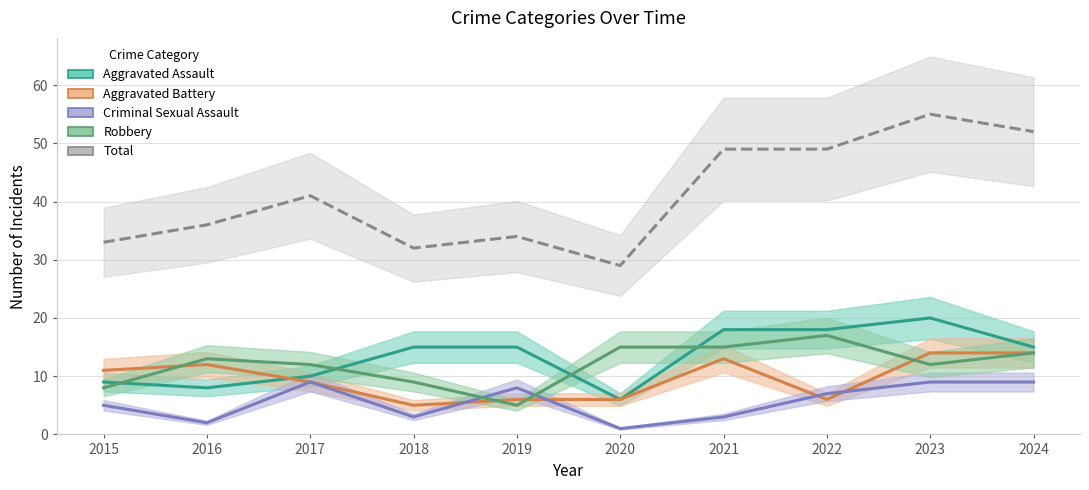

How many interior local peaks does the Total series have?

3